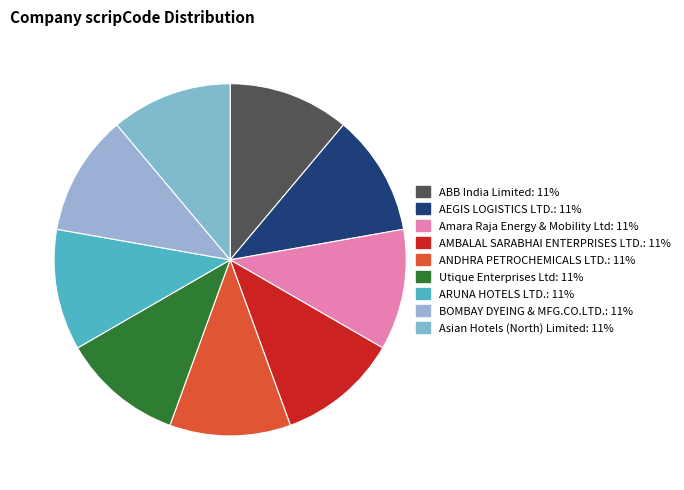

Which slice is the smallest?

ABB India Limited